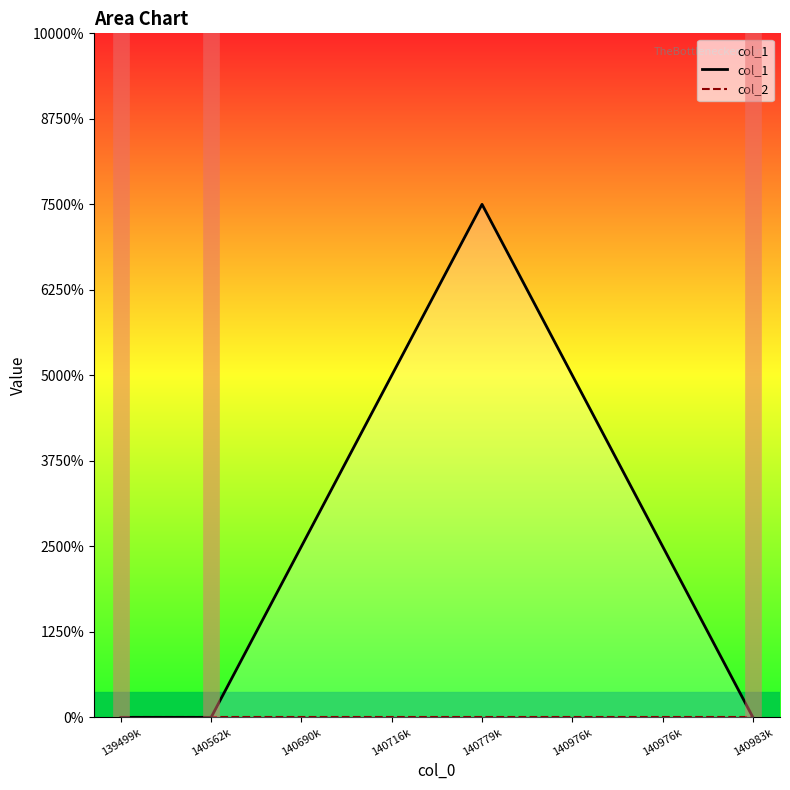

Reading right to left, transcribe all the data shown in this chart.

col_1: 140983k=0	140976k=1	140976k=2	140779k=3	140716k=2	140690k=1	140562k=0	139499k=0
col_2: 140983k=0	140976k=0	140976k=0	140779k=0	140716k=0	140690k=0	140562k=0	139499k=0